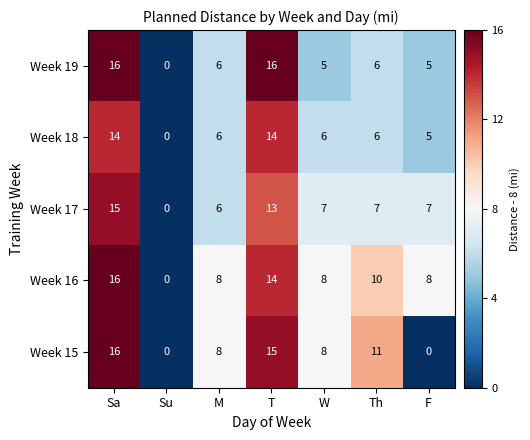

What is the greatest value displayed?

16